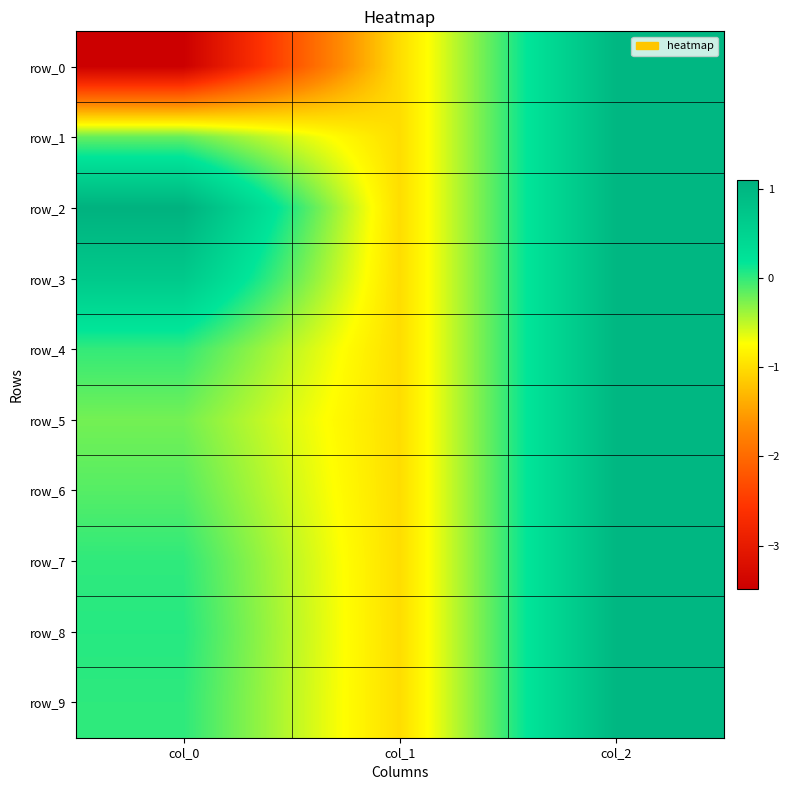

What is the difference between the maximum and minimum values in the row_9 series?

2.0